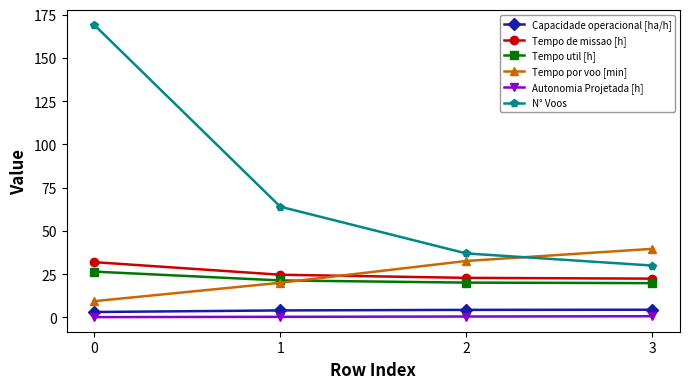

The value of Autonomia Projetada [h] at 3 is 0.7. True or false?

True